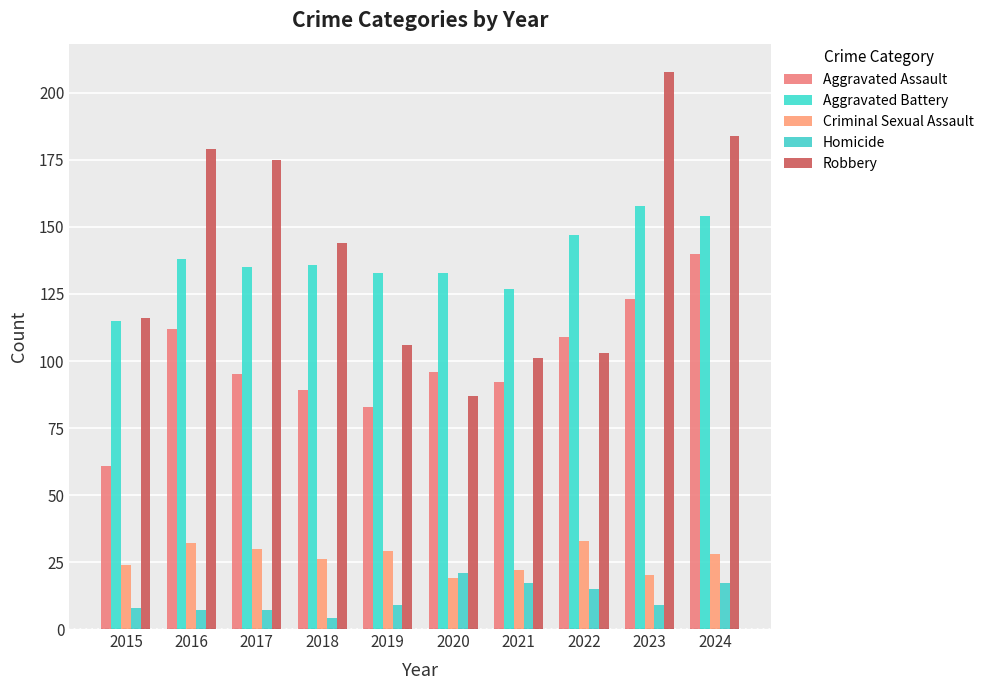

Reading left to right, extract all data points from this chart.

Aggravated Assault: 61	112	95	89	83	96	92	109	123	140
Aggravated Battery: 115	138	135	136	133	133	127	147	158	154
Criminal Sexual Assault: 24	32	30	26	29	19	22	33	20	28
Homicide: 8	7	7	4	9	21	17	15	9	17
Robbery: 116	179	175	144	106	87	101	103	208	184